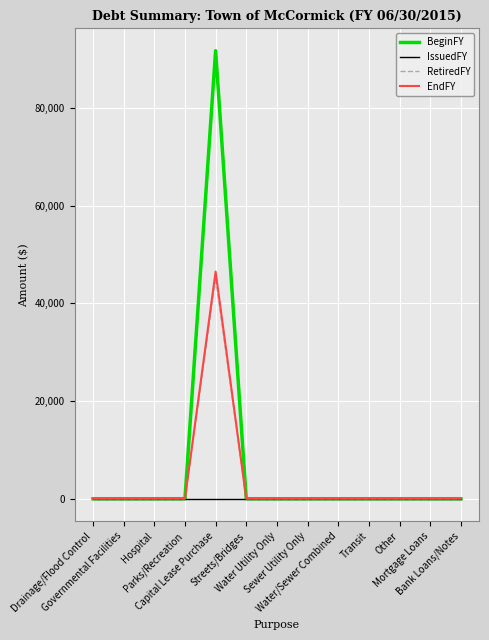

What are all the series names shown in the legend?

BeginFY, IssuedFY, RetiredFY, EndFY